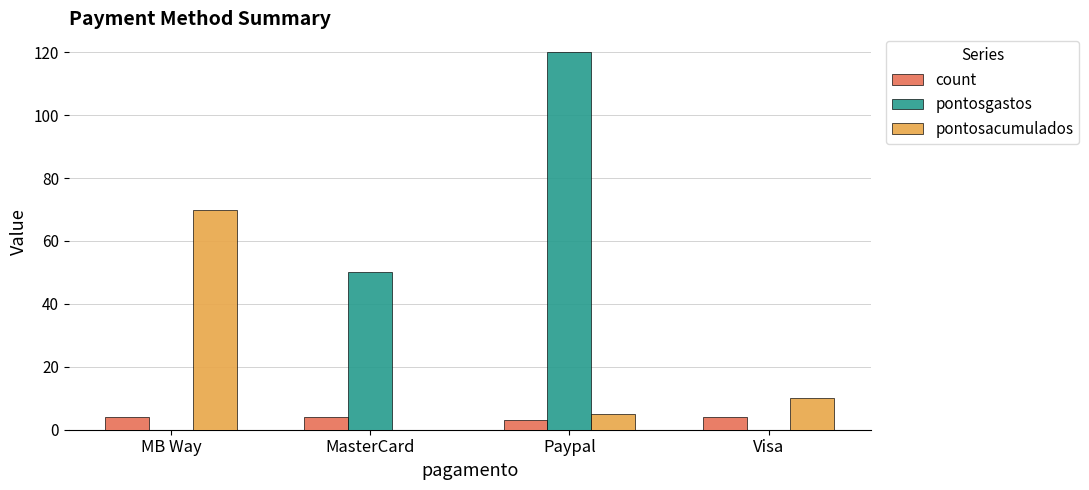

Which series has the largest range (max minus min)?

pontosgastos